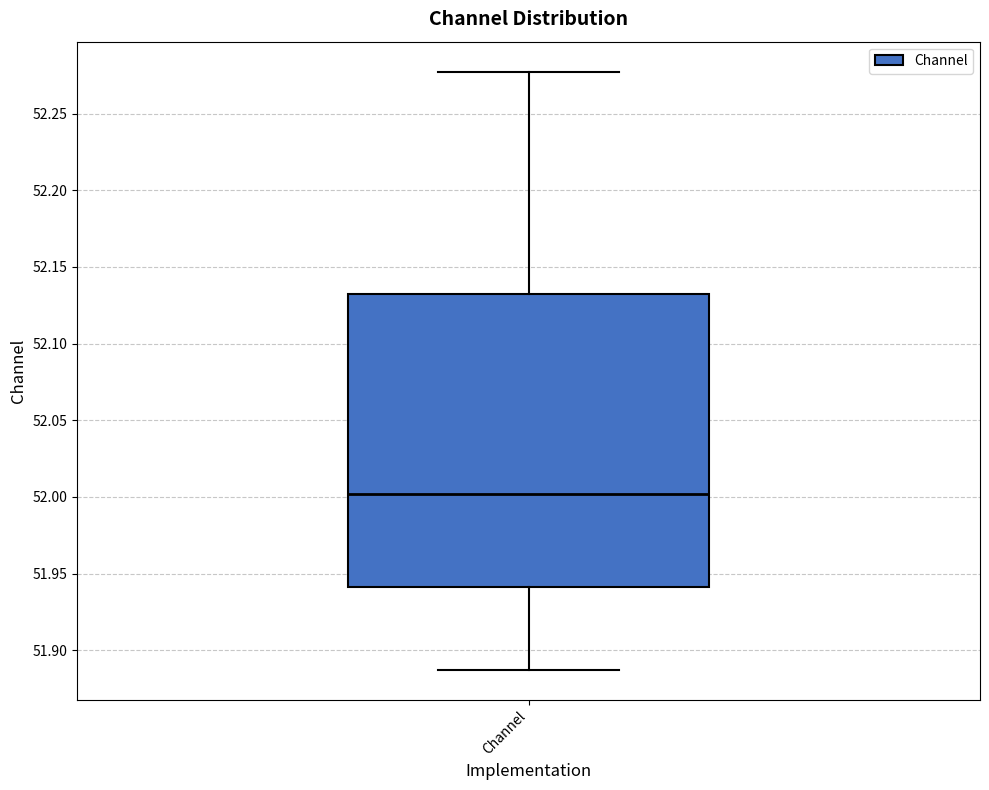

Transcribe this box plot: give where the median line is, the range the box spans, and where the two whiskers end, as read against the y-axis. The values are not printed on the chart, so give them approximately, as read against the axis.

median 52.000, box 51.940 to 52.130, whiskers 51.885 to 52.275